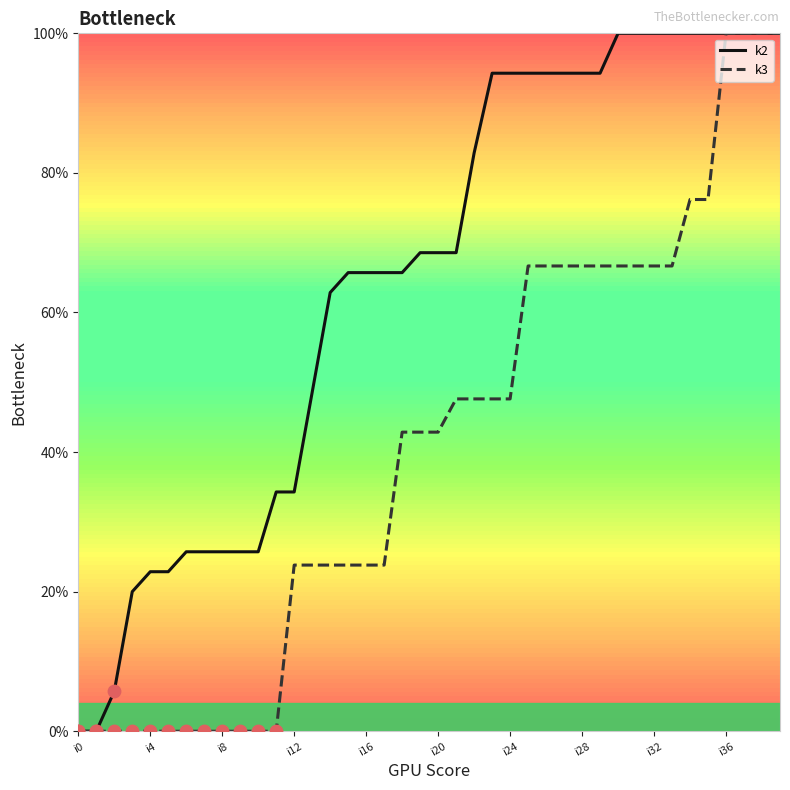

What is the highest value of the k2 series?

100.0